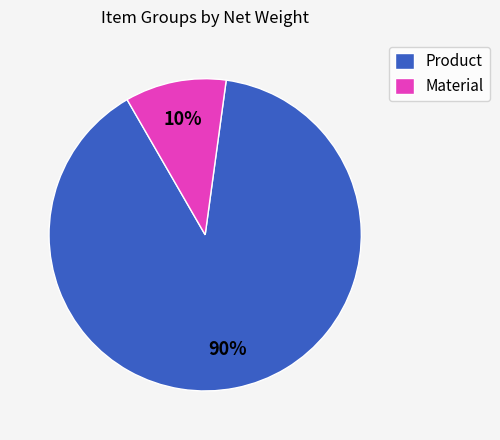

Is the sum of Product and Material greater than half?

Yes